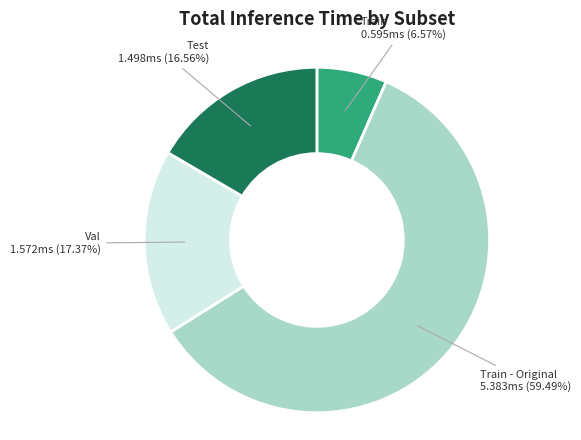

Does any single category account for the majority?

Yes